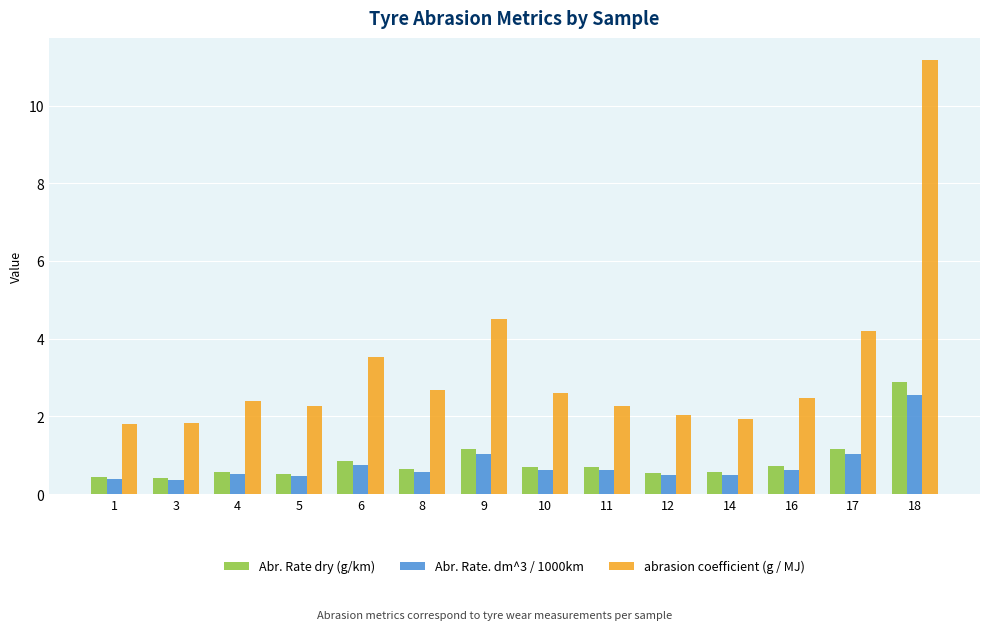

What is the maximum value shown in the chart?

11.2